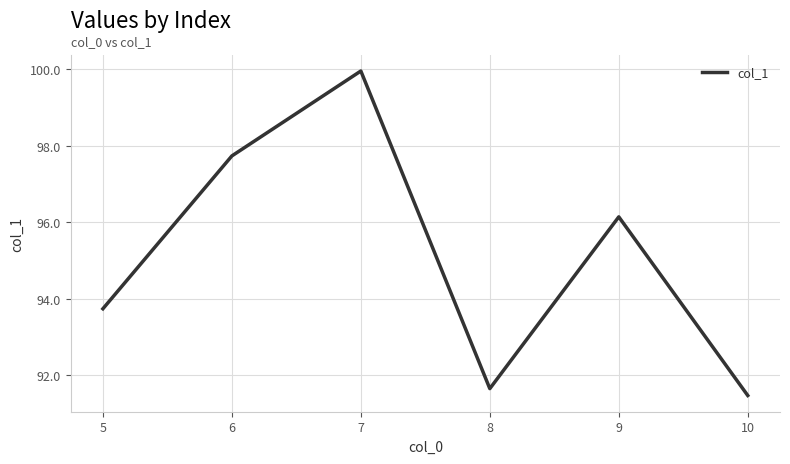

At which label does the data first exceed 96?

6